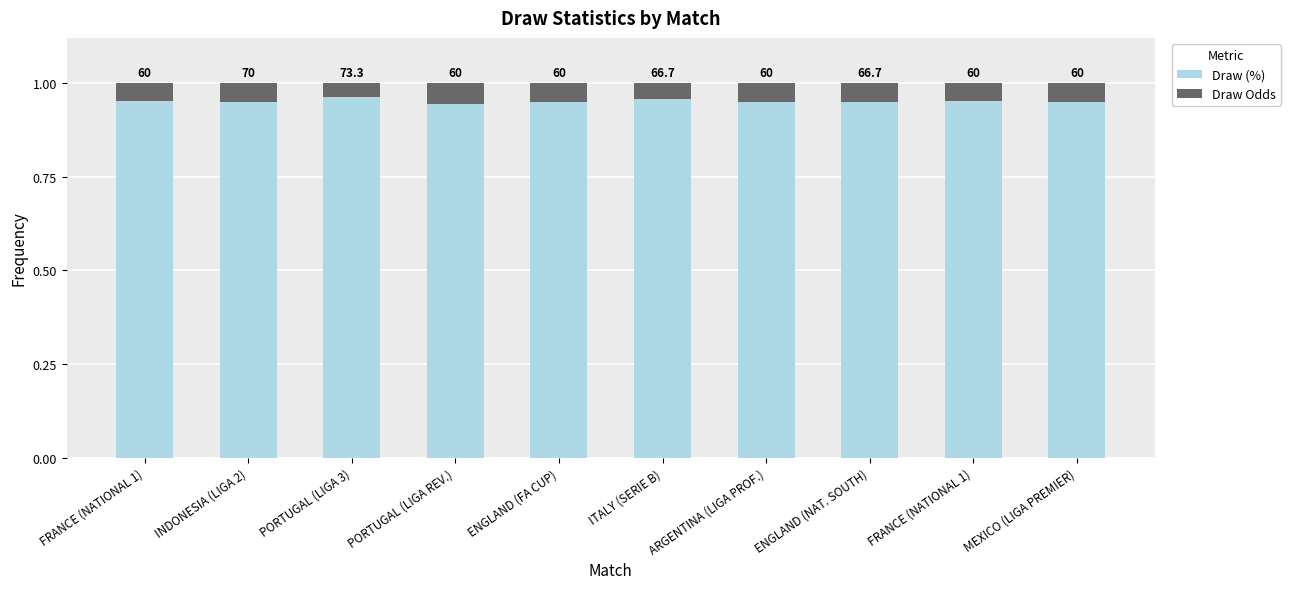

What is the total value across all series at ENGLAND (NAT. SOUTH)?

1.0